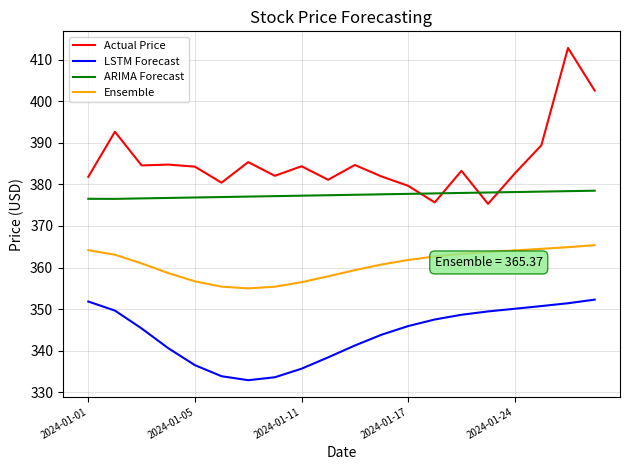

Which series has the widest spread of values?

Actual Price